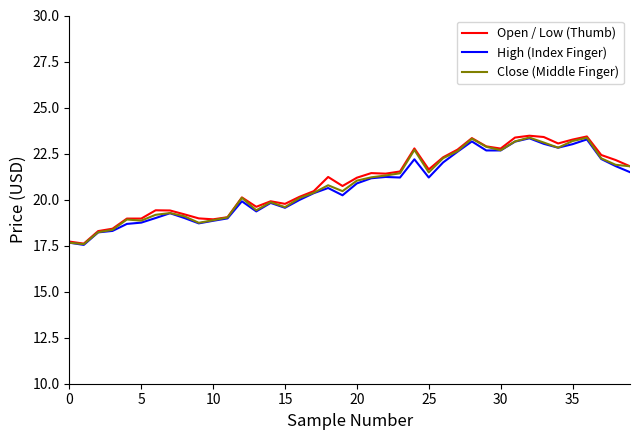

What is the minimum value shown in the chart?

17.5